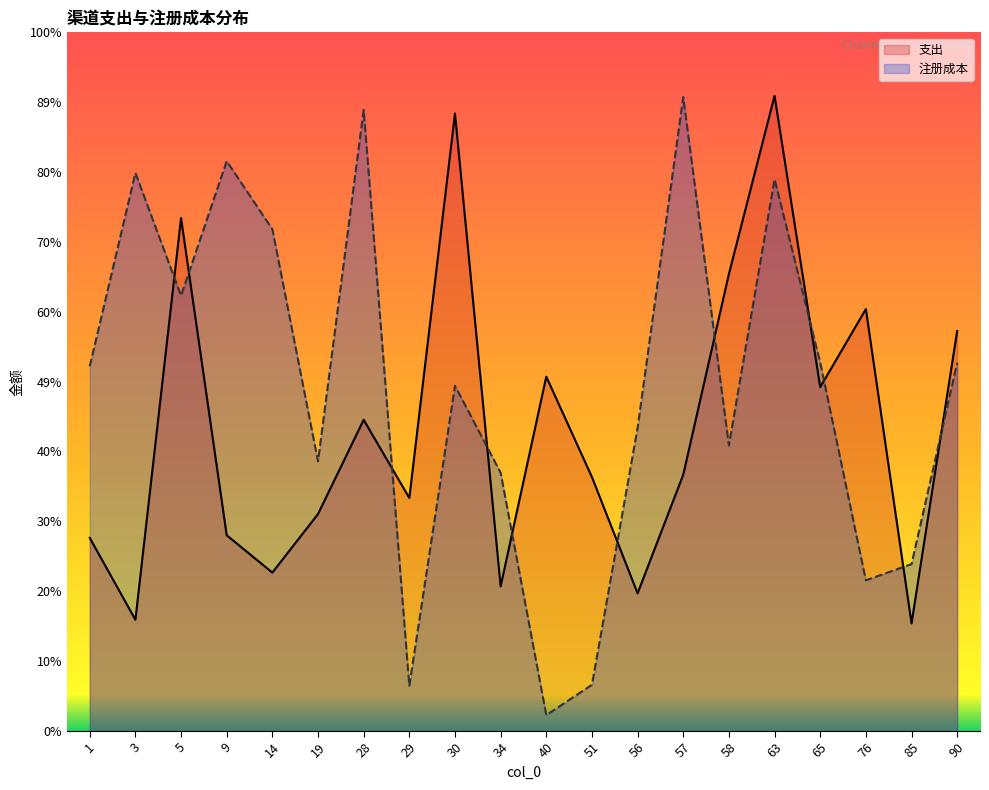

At how many categories does at least one series exceed 50777?

14